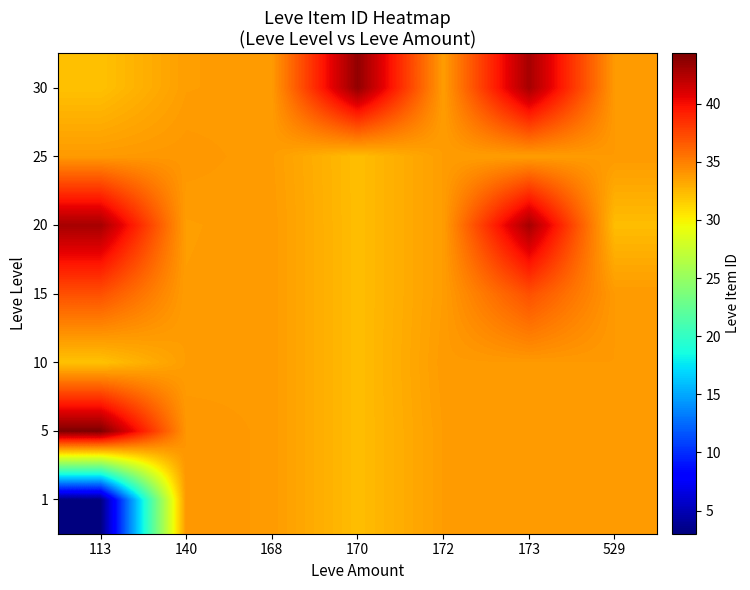

Reading left to right, list all the values displayed in this chart.

1: 113=3.0	140=34.0	168=33.8	170=32.3	172=33.7	173=33.8	529=33.8
5: 113=44.3	140=34.0	168=33.8	170=32.3	172=33.7	173=33.8	529=33.8
10: 113=32.1	140=33.7	168=33.8	170=32.3	172=33.8	173=33.8	529=33.8
15: 113=37.1	140=33.7	168=33.8	170=32.3	172=33.7	173=37.1	529=33.8
20: 113=42.9	140=33.7	168=33.8	170=32.3	172=33.7	173=42.9	529=32.3
25: 113=33.8	140=34.0	168=33.7	170=32.3	172=33.7	173=33.7	529=33.8
30: 113=32.1	140=33.7	168=33.8	170=43.6	172=33.7	173=42.9	529=33.8